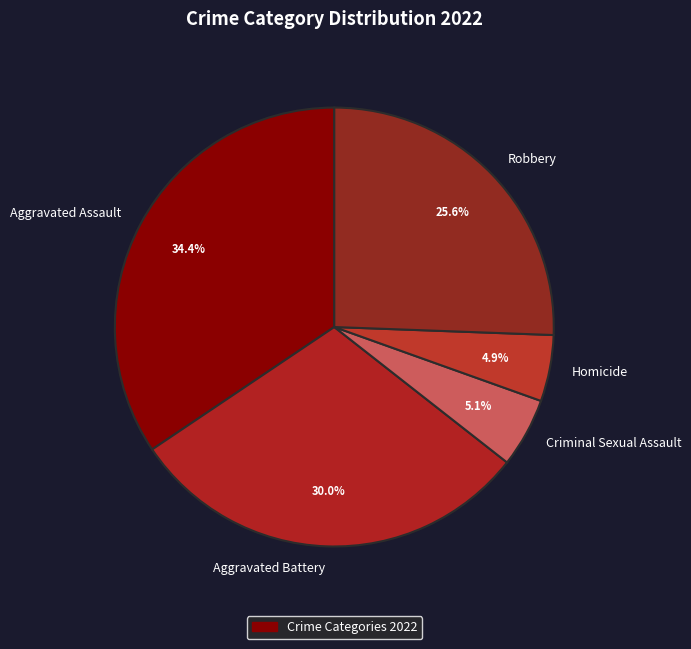

Combined, do Robbery and Criminal Sexual Assault account for over 50%?

No